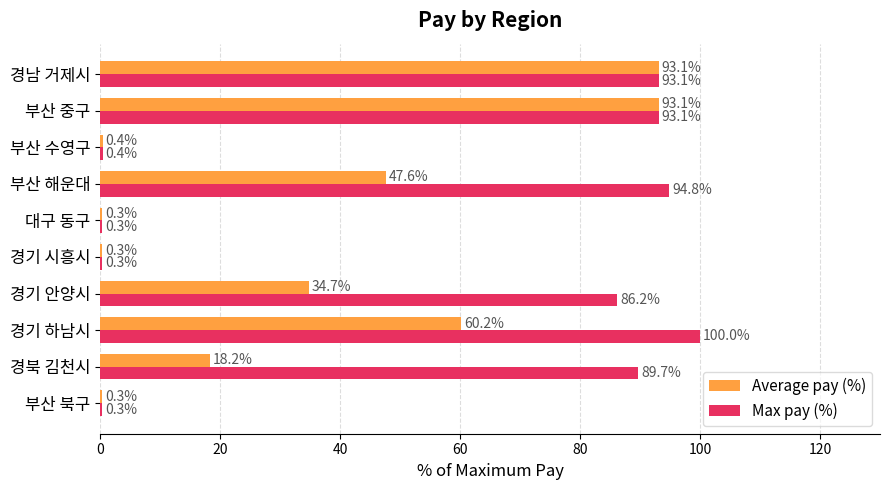

What are all the series names shown in the legend?

Average pay (%), Max pay (%)